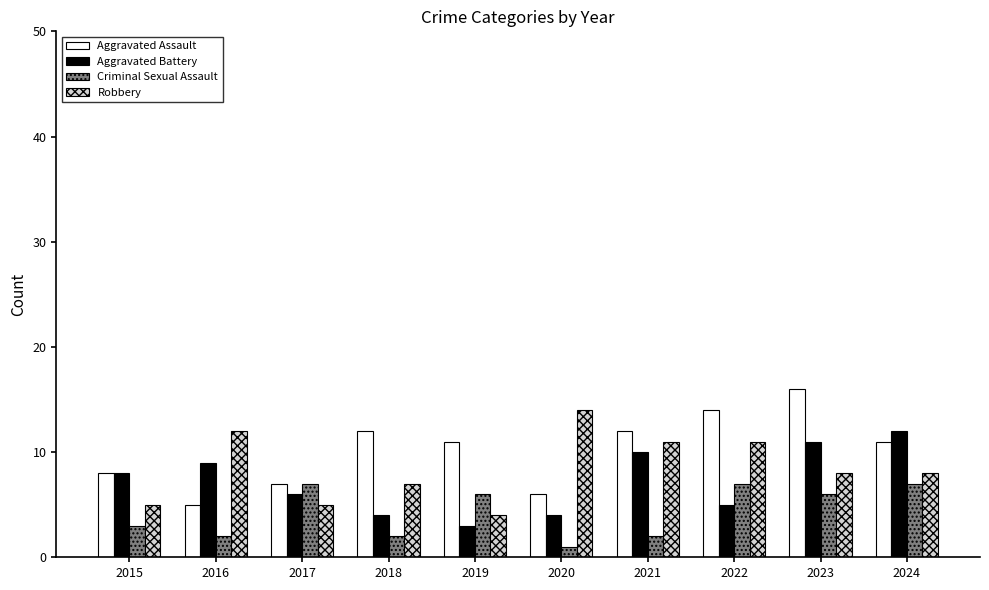

Reading left to right, transcribe all the data shown in this chart.

Aggravated Assault: 8	5	7	12	11	6	12	14	16	11
Aggravated Battery: 8	9	6	4	3	4	10	5	11	12
Criminal Sexual Assault: 3	2	7	2	6	1	2	7	6	7
Robbery: 5	12	5	7	4	14	11	11	8	8